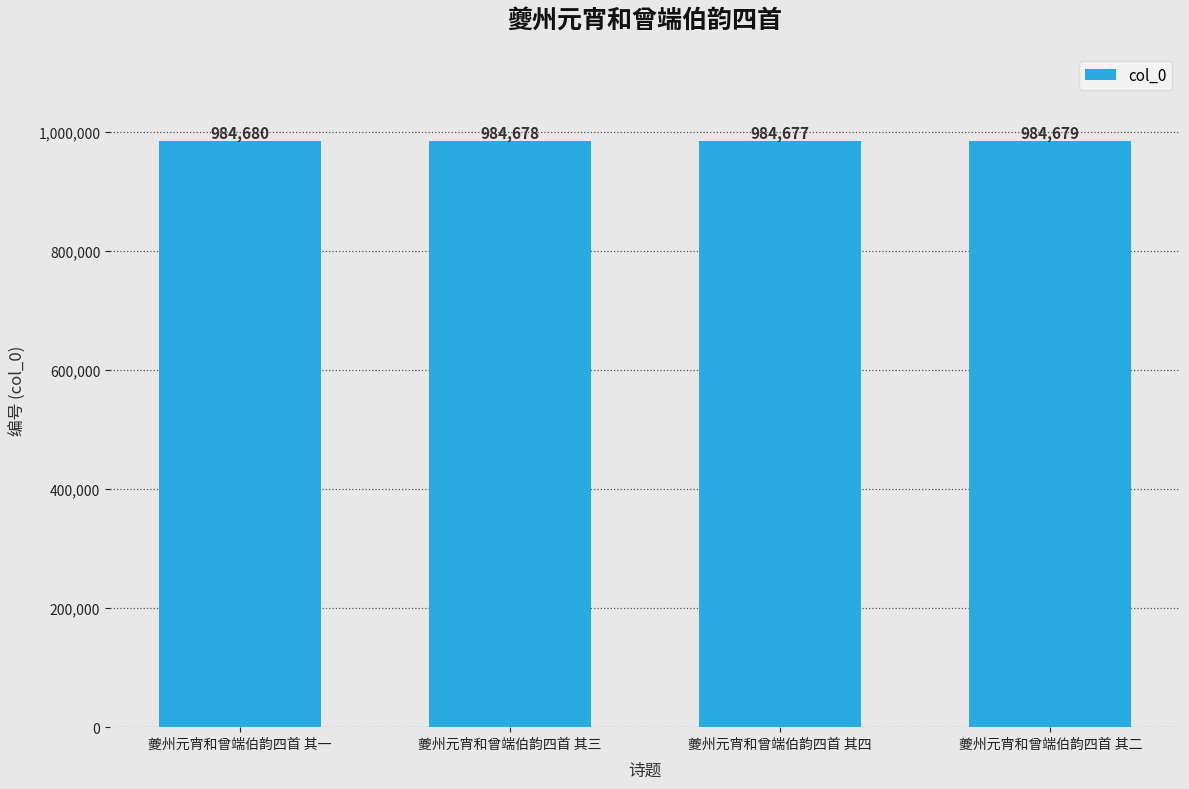

What is the difference between the values at 夔州元宵和曾端伯韵四首 其四 and 夔州元宵和曾端伯韵四首 其一?

3